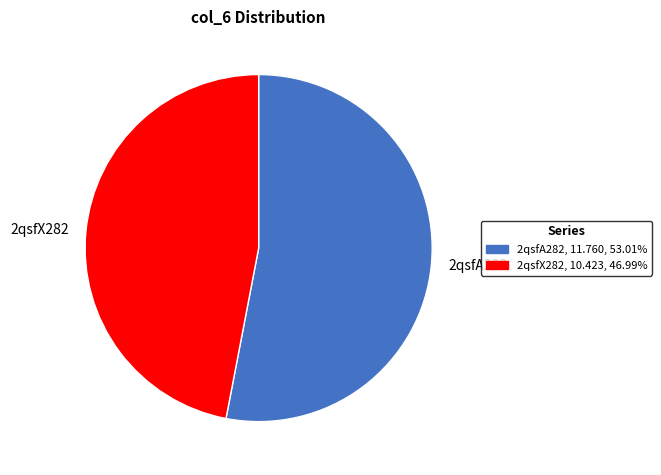

True or false: 2qsfA282 accounts for 62% of the total.

False